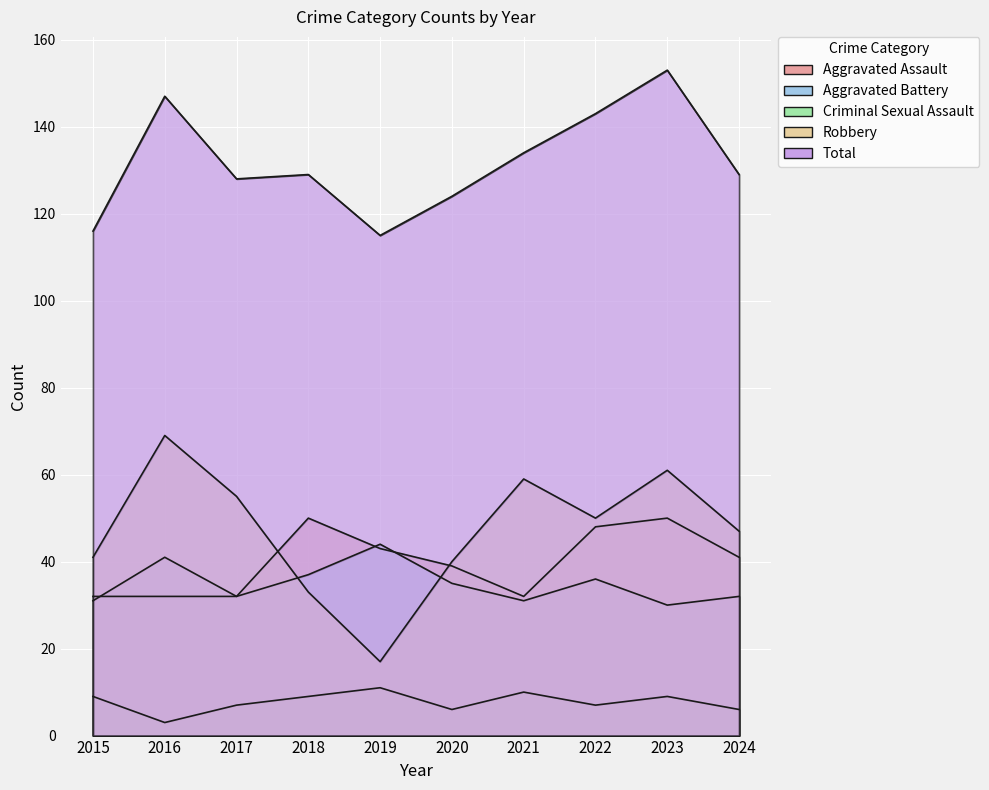

Reading right to left, list all the values displayed in this chart.

Aggravated Assault: 2024=41	2023=50	2022=48	2021=32	2020=39	2019=43	2018=50	2017=32	2016=32	2015=32
Aggravated Battery: 2024=32	2023=30	2022=36	2021=31	2020=35	2019=44	2018=37	2017=32	2016=41	2015=31
Criminal Sexual Assault: 2024=6	2023=9	2022=7	2021=10	2020=6	2019=11	2018=9	2017=7	2016=3	2015=9
Robbery: 2024=47	2023=61	2022=50	2021=59	2020=40	2019=17	2018=33	2017=55	2016=69	2015=41
Total: 2024=129	2023=153	2022=143	2021=134	2020=124	2019=115	2018=129	2017=128	2016=147	2015=116